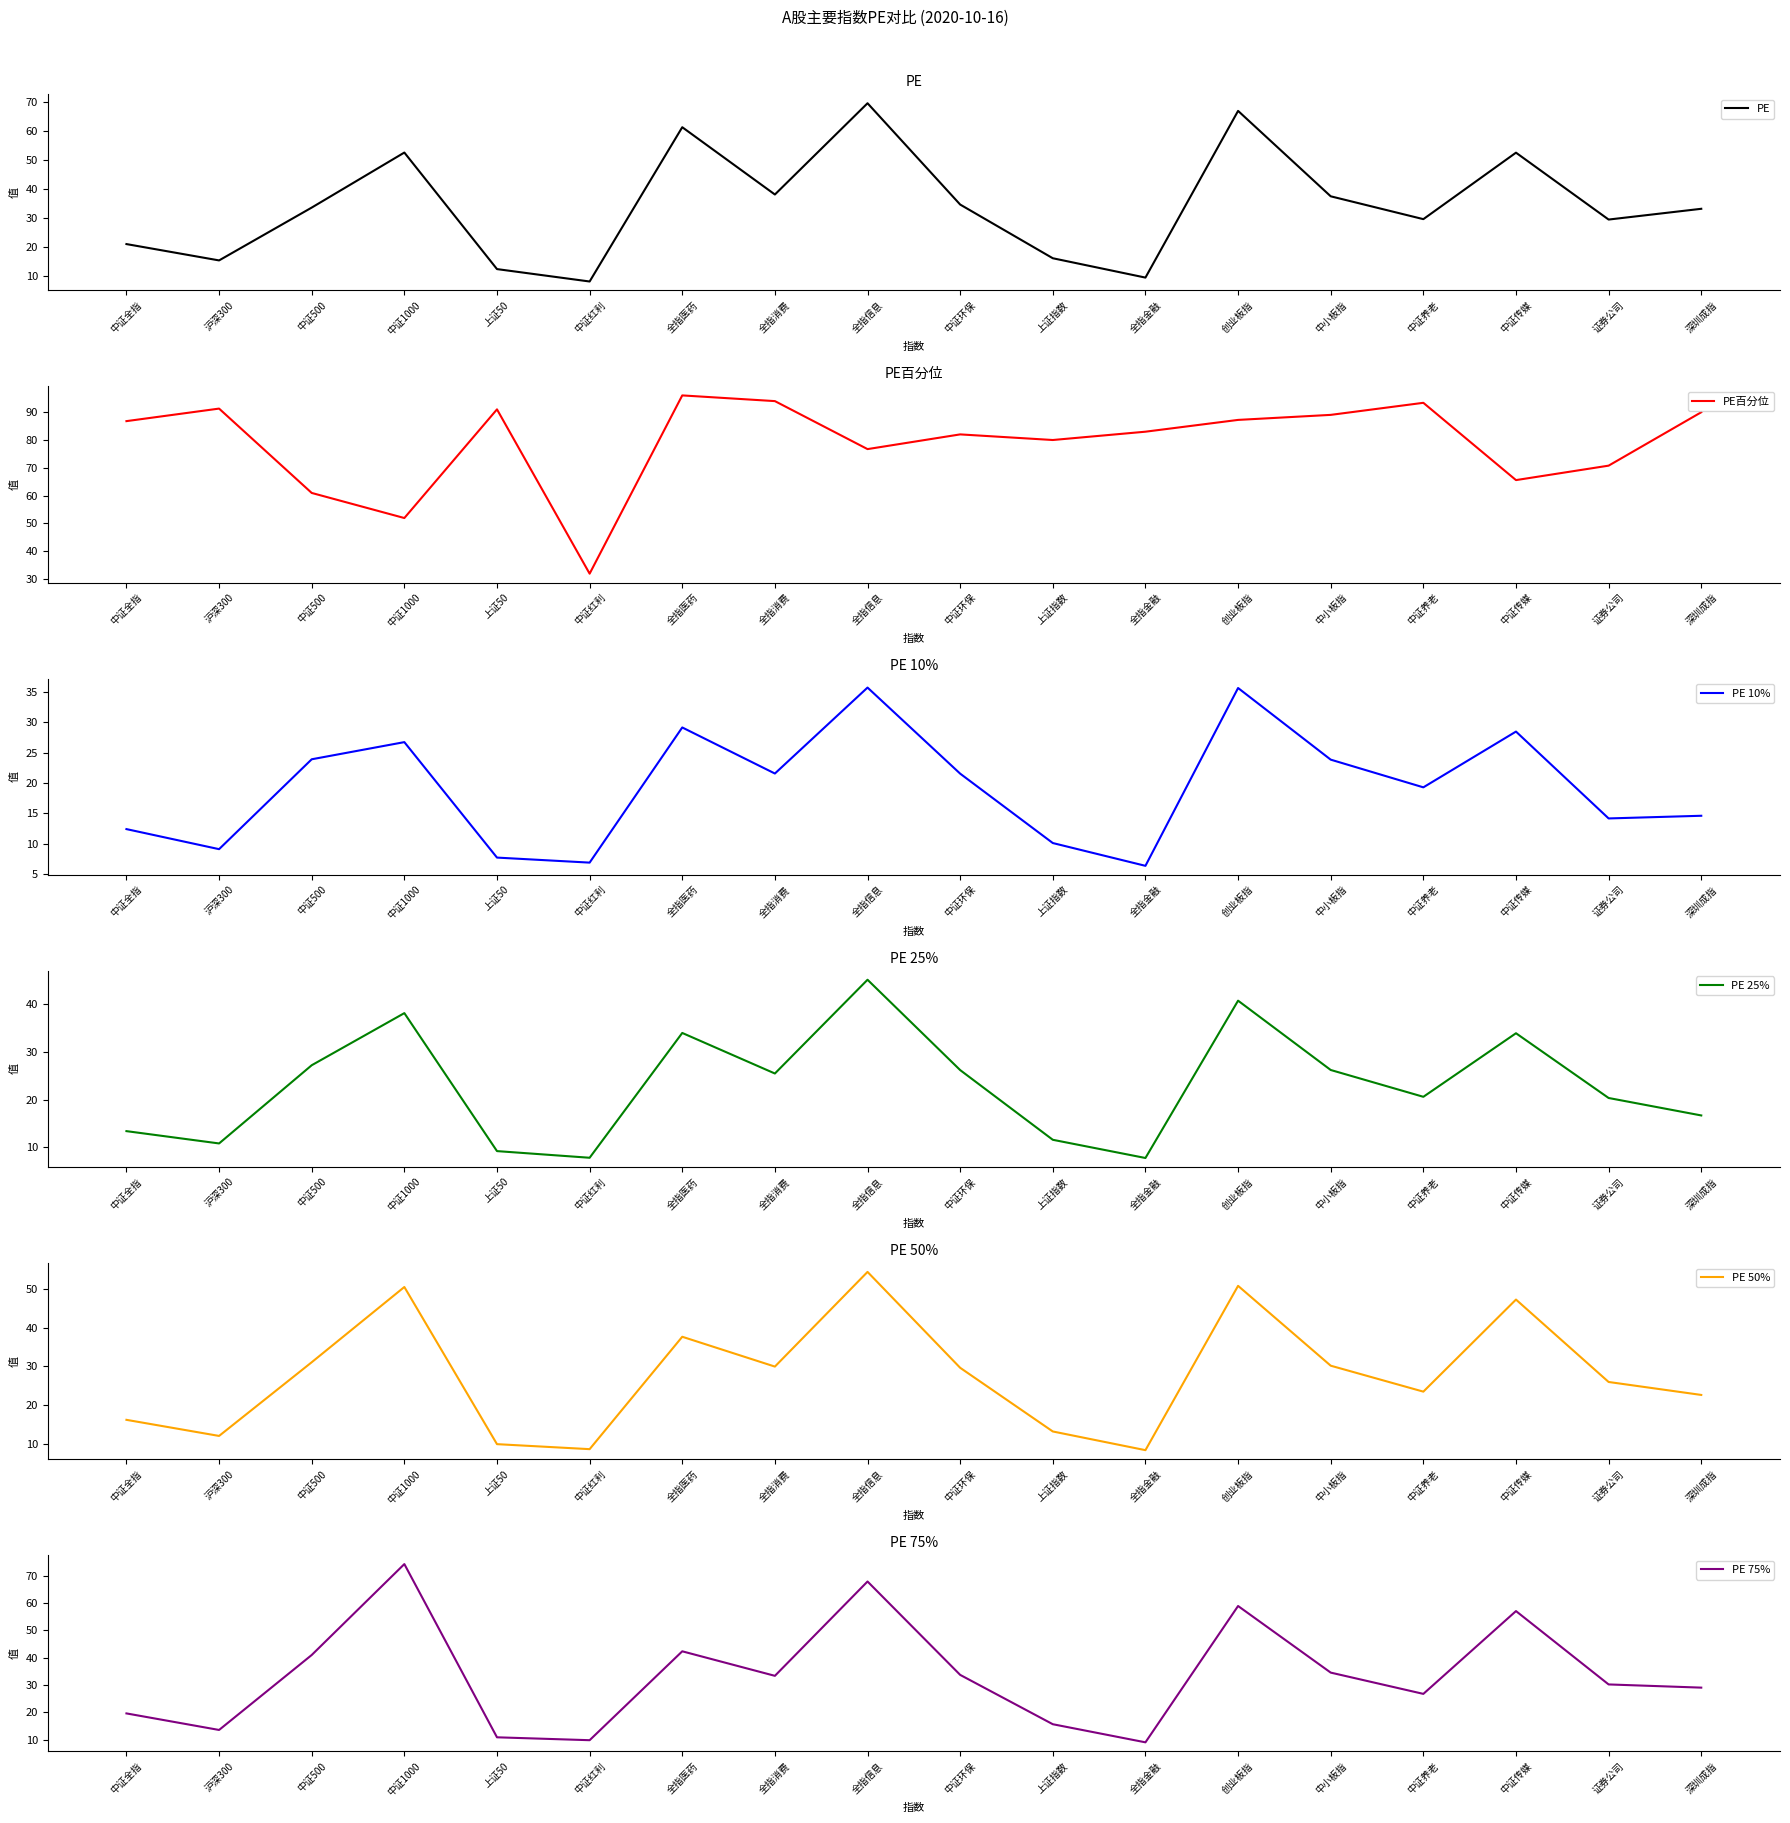

List the labels in order of PE 50% value, smallest first.

全指金融, 中证红利, 上证50, 沪深300, 上证指数, 中证全指, 深圳成指, 中证养老, 证券公司, 中证环保, 全指消费, 中小板指, 中证500, 全指医药, 中证传媒, 中证1000, 创业板指, 全指信息